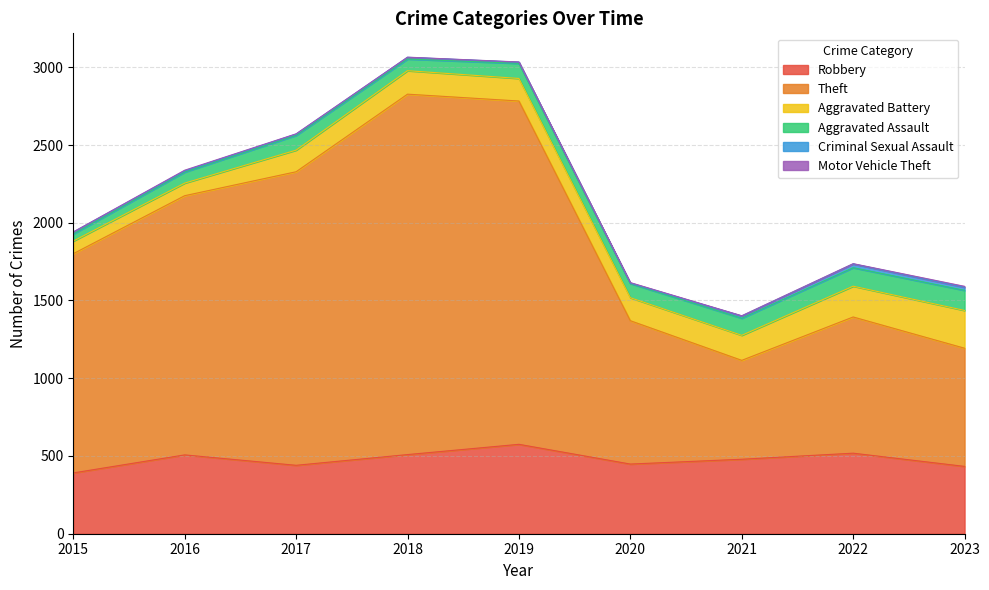

At which label does Robbery first exceed 479?

2016